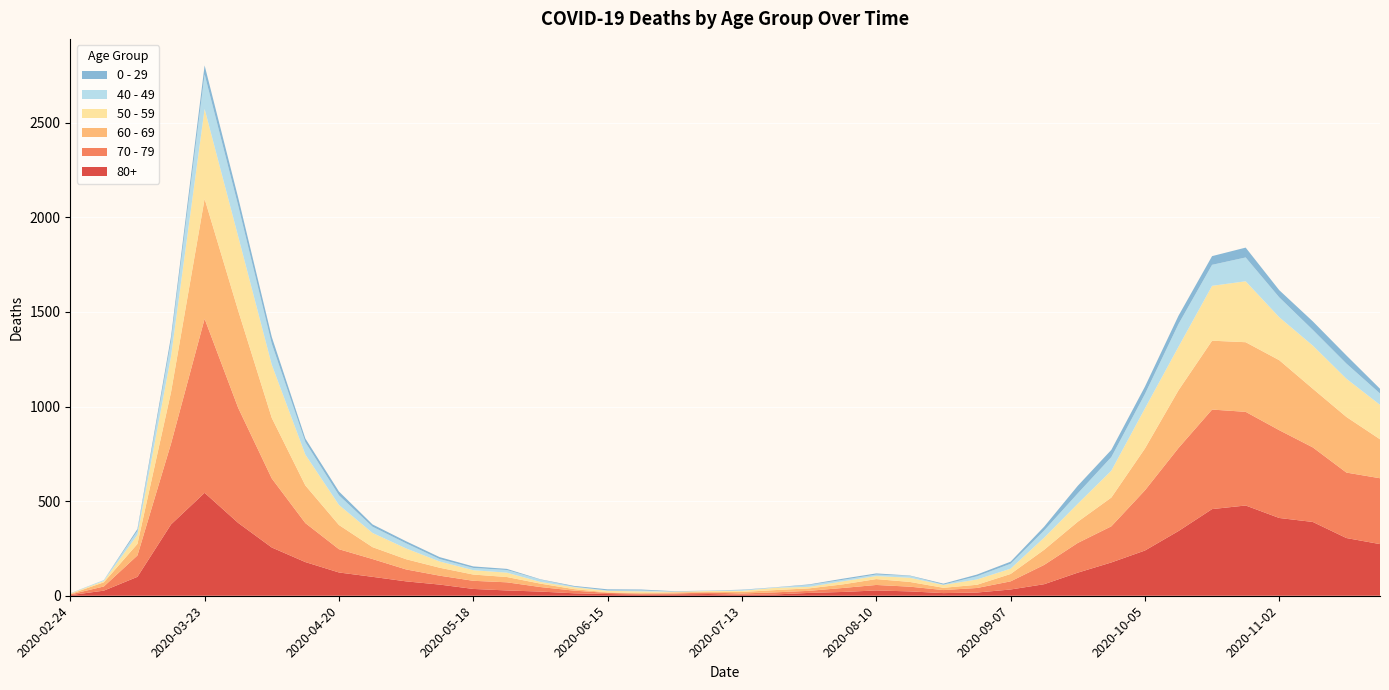

Reading left to right, list all the values displayed in this chart.

80+: 2020-02-24=3	2020-03-02=27	2020-03-09=100	2020-03-16=377	2020-03-23=544	2020-03-30=385	2020-04-06=255	2020-04-13=178	2020-04-20=123	2020-04-27=100	2020-05-04=76	2020-05-11=59	2020-05-18=36	2020-05-25=28	2020-06-01=22	2020-06-08=13	2020-06-15=9	2020-06-22=6	2020-06-29=7	2020-07-06=9	2020-07-13=5	2020-07-20=7	2020-07-27=15	2020-08-03=20	2020-08-10=28	2020-08-17=23	2020-08-24=14	2020-08-31=17	2020-09-07=33	2020-09-14=61	2020-09-21=122	2020-09-28=176	2020-10-05=239	2020-10-12=342	2020-10-19=458	2020-10-26=477	2020-11-02=411	2020-11-09=390	2020-11-16=305	2020-11-23=273
70 - 79: 2020-02-24=4	2020-03-02=22	2020-03-09=113	2020-03-16=427	2020-03-23=920	2020-03-30=608	2020-04-06=365	2020-04-13=206	2020-04-20=123	2020-04-27=94	2020-05-04=63	2020-05-11=47	2020-05-18=43	2020-05-25=43	2020-06-01=24	2020-06-08=14	2020-06-15=6	2020-06-22=5	2020-06-29=5	2020-07-06=8	2020-07-13=7	2020-07-20=11	2020-07-27=11	2020-08-03=21	2020-08-10=29	2020-08-17=25	2020-08-24=16	2020-08-31=24	2020-09-07=43	2020-09-14=102	2020-09-21=157	2020-09-28=191	2020-10-05=318	2020-10-12=439	2020-10-19=526	2020-10-26=495	2020-11-02=464	2020-11-09=394	2020-11-16=346	2020-11-23=348
60 - 69: 2020-02-24=2	2020-03-02=22	2020-03-09=61	2020-03-16=272	2020-03-23=634	2020-03-30=514	2020-04-06=320	2020-04-13=199	2020-04-20=128	2020-04-27=63	2020-05-04=54	2020-05-11=42	2020-05-18=33	2020-05-25=28	2020-06-01=18	2020-06-08=8	2020-06-15=3	2020-06-22=3	2020-06-29=6	2020-07-06=3	2020-07-13=8	2020-07-20=12	2020-07-27=13	2020-08-03=19	2020-08-10=31	2020-08-17=25	2020-08-24=12	2020-08-31=17	2020-09-07=39	2020-09-14=80	2020-09-21=112	2020-09-28=152	2020-10-05=221	2020-10-12=305	2020-10-19=364	2020-10-26=368	2020-11-02=370	2020-11-09=310	2020-11-16=294	2020-11-23=206
50 - 59: 2020-02-24=3	2020-03-02=7	2020-03-09=48	2020-03-16=190	2020-03-23=475	2020-03-30=392	2020-04-06=281	2020-04-13=163	2020-04-20=106	2020-04-27=75	2020-05-04=57	2020-05-11=33	2020-05-18=23	2020-05-25=23	2020-06-01=9	2020-06-08=10	2020-06-15=8	2020-06-22=9	2020-06-29=3	2020-07-06=5	2020-07-13=6	2020-07-20=12	2020-07-27=8	2020-08-03=16	2020-08-10=16	2020-08-17=22	2020-08-24=15	2020-08-31=28	2020-09-07=28	2020-09-14=64	2020-09-21=95	2020-09-28=142	2020-10-05=212	2020-10-12=230	2020-10-19=290	2020-10-26=322	2020-11-02=227	2020-11-09=228	2020-11-16=202	2020-11-23=182
40 - 49: 2020-02-24=0	2020-03-02=5	2020-03-09=21	2020-03-16=79	2020-03-23=183	2020-03-30=163	2020-04-06=111	2020-04-13=66	2020-04-20=51	2020-04-27=33	2020-05-04=27	2020-05-11=13	2020-05-18=12	2020-05-25=14	2020-06-01=12	2020-06-08=3	2020-06-15=2	2020-06-22=5	2020-06-29=1	2020-07-06=1	2020-07-13=4	2020-07-20=2	2020-07-27=10	2020-08-03=8	2020-08-10=8	2020-08-17=10	2020-08-24=2	2020-08-31=17	2020-09-07=26	2020-09-14=38	2020-09-21=55	2020-09-28=72	2020-10-05=76	2020-10-12=120	2020-10-19=111	2020-10-26=126	2020-11-02=105	2020-11-09=83	2020-11-16=80	2020-11-23=60
0 - 29: 2020-02-24=1	2020-03-02=0	2020-03-09=10	2020-03-16=25	2020-03-23=47	2020-03-30=42	2020-04-06=36	2020-04-13=19	2020-04-20=20	2020-04-27=12	2020-05-04=11	2020-05-11=10	2020-05-18=8	2020-05-25=6	2020-06-01=2	2020-06-08=4	2020-06-15=6	2020-06-22=5	2020-06-29=2	2020-07-06=1	2020-07-13=2	2020-07-20=1	2020-07-27=3	2020-08-03=6	2020-08-10=6	2020-08-17=2	2020-08-24=5	2020-08-31=9	2020-09-07=11	2020-09-14=20	2020-09-21=40	2020-09-28=38	2020-10-05=39	2020-10-12=44	2020-10-19=46	2020-10-26=52	2020-11-02=38	2020-11-09=45	2020-11-16=43	2020-11-23=25